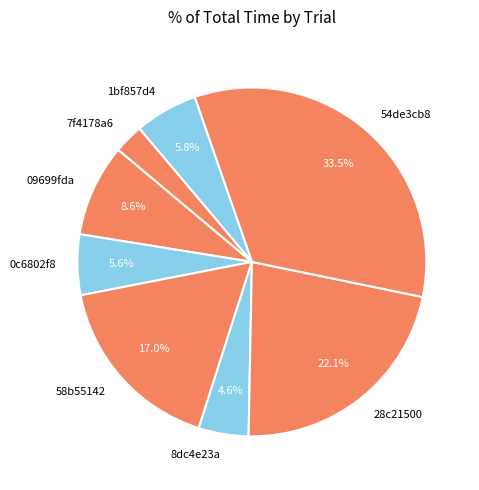

To the nearest percent, what is the difference between the 54de3cb8 and 09699fda slice percentages?

25%